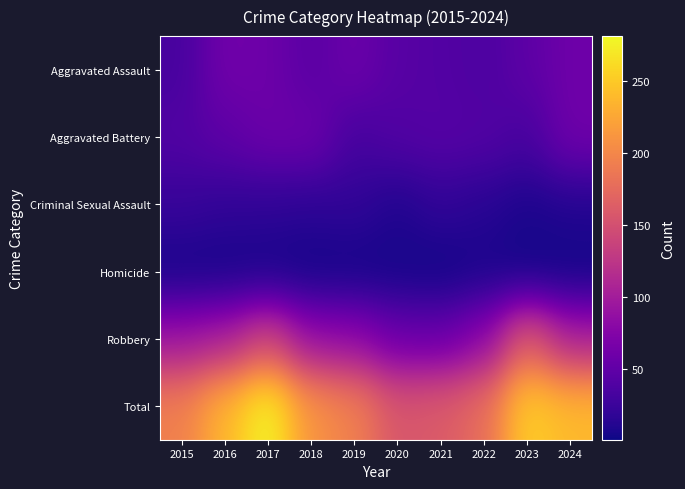

Which label corresponds to the smallest value in the chart?

2023